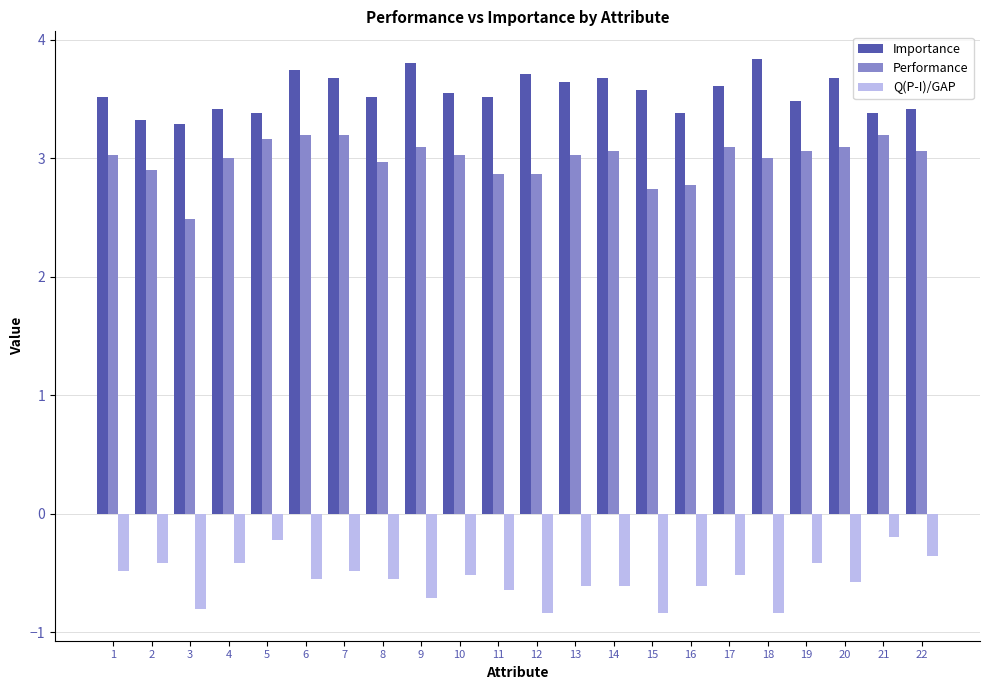

Reading right to left, list all the values displayed in this chart.

Importance: 3.4	3.4	3.7	3.5	3.8	3.6	3.4	3.6	3.7	3.6	3.7	3.5	3.5	3.8	3.5	3.7	3.7	3.4	3.4	3.3	3.3	3.5
Performance: 3.1	3.2	3.1	3.1	3.0	3.1	2.8	2.7	3.1	3.0	2.9	2.9	3.0	3.1	3.0	3.2	3.2	3.2	3.0	2.5	2.9	3.0
Q(P-I)/GAP: -0.4	-0.2	-0.6	-0.4	-0.8	-0.5	-0.6	-0.8	-0.6	-0.6	-0.8	-0.6	-0.5	-0.7	-0.5	-0.5	-0.5	-0.2	-0.4	-0.8	-0.4	-0.5